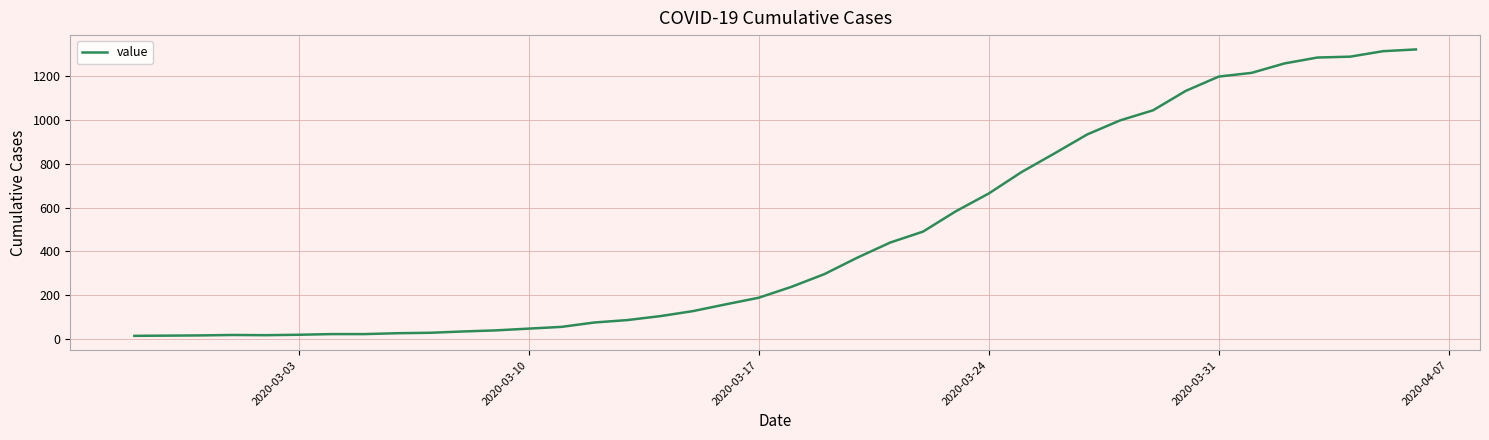

Where is the data nearest to the value 668?

2020-03-24